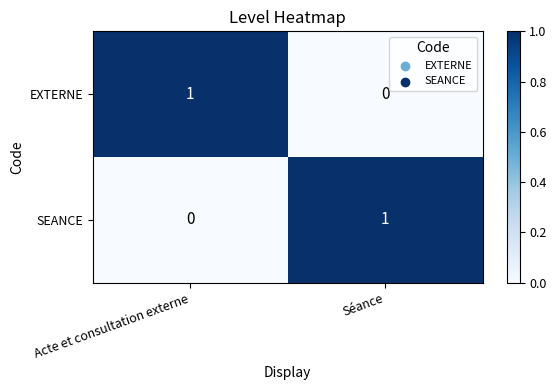

At Séance, list the series in order from smallest to largest.

EXTERNE, SEANCE